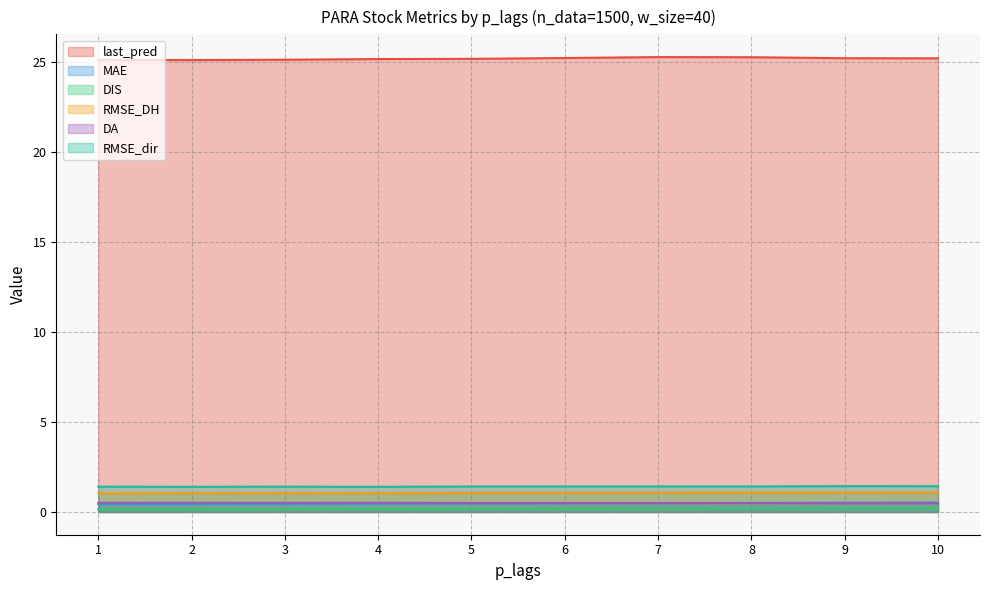

True or false: DIS and MAE intersect in this chart.

False